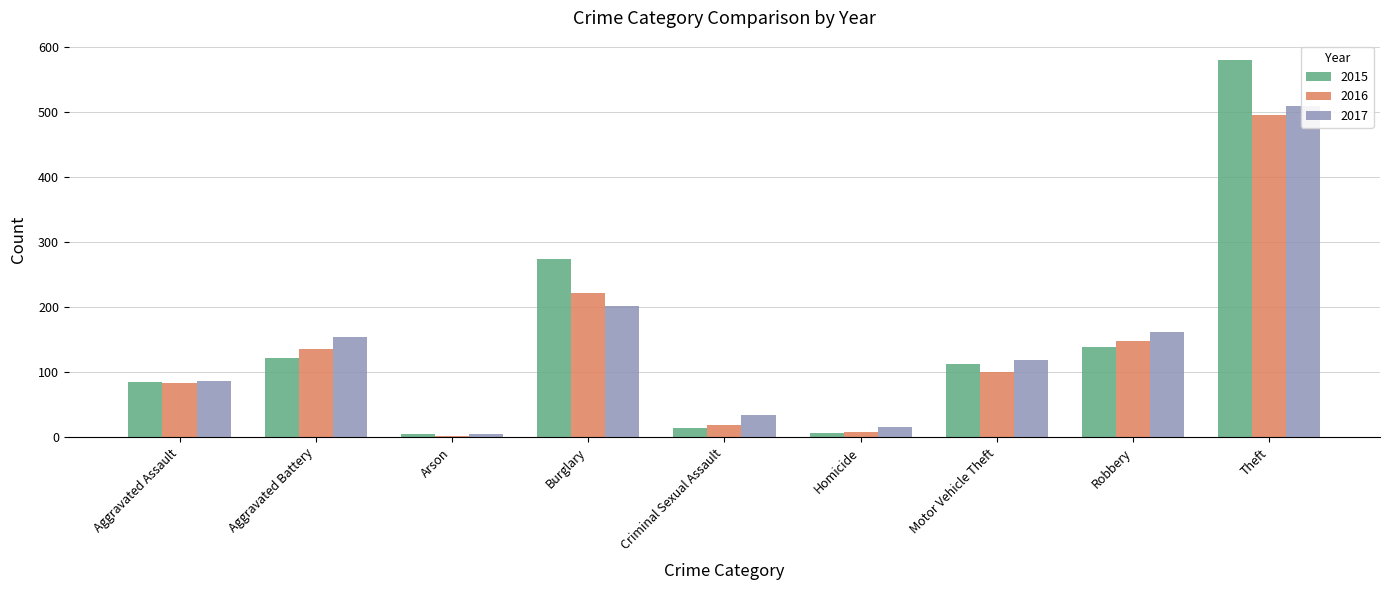

Count the number of categories in the chart.

9